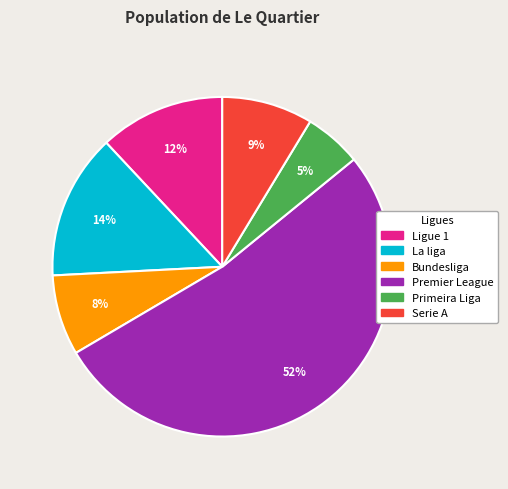

Rank the categories by value from highest to lowest.

Premier League, La liga, Ligue 1, Serie A, Bundesliga, Primeira Liga